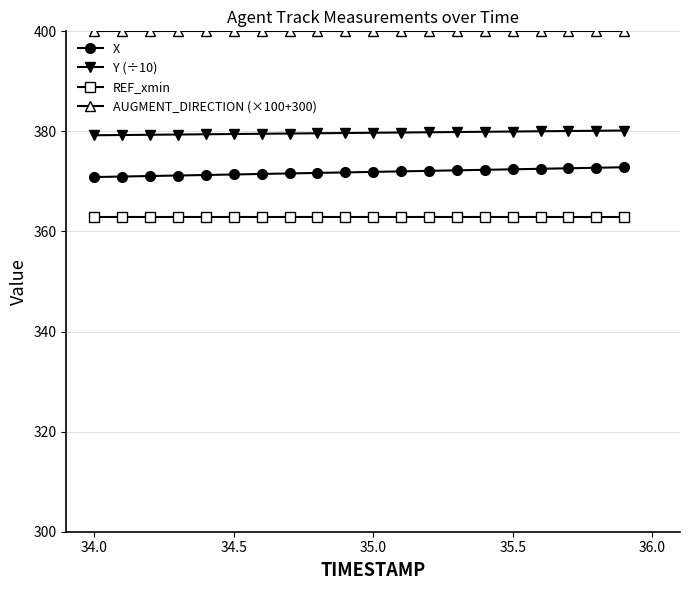

At how many categories does at least one series exceed 385?

20